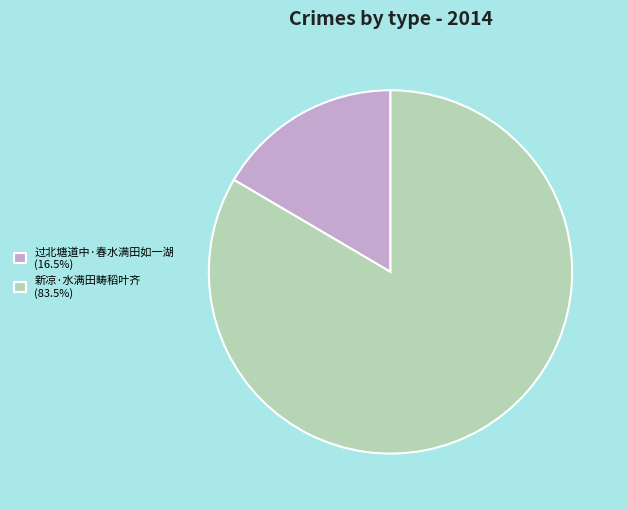

The 新凉·水满田畴稻叶齐 slice represents 83% of the pie. True or false?

True